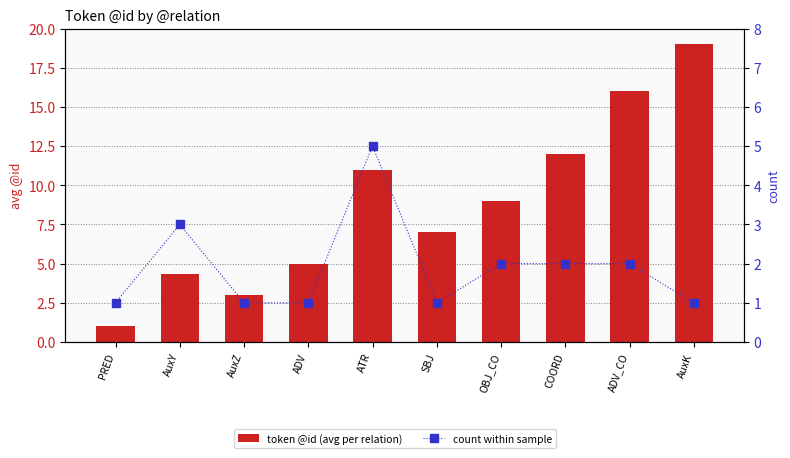

How many values in the count within sample series exceed 2?

2